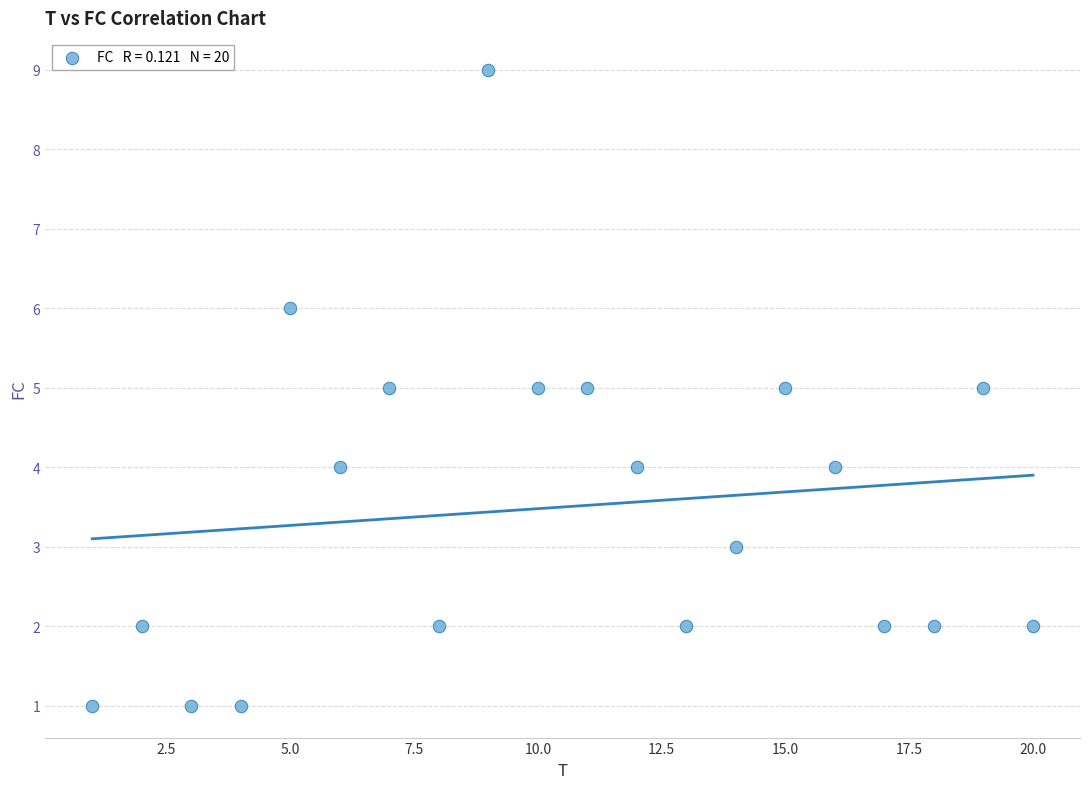

What is the range of X values (max minus min)?

19